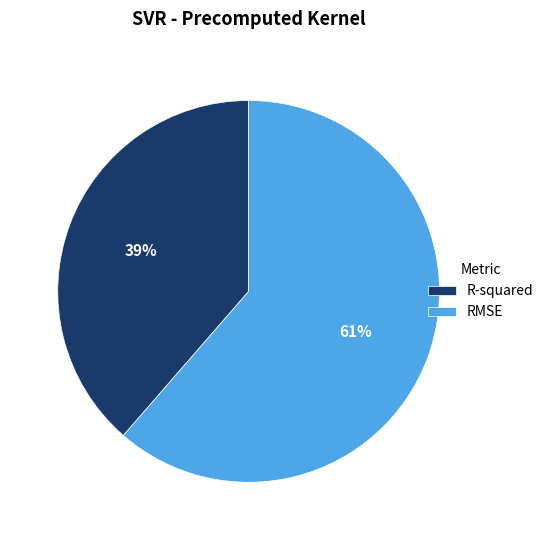

Between RMSE and R-squared, which is larger?

RMSE